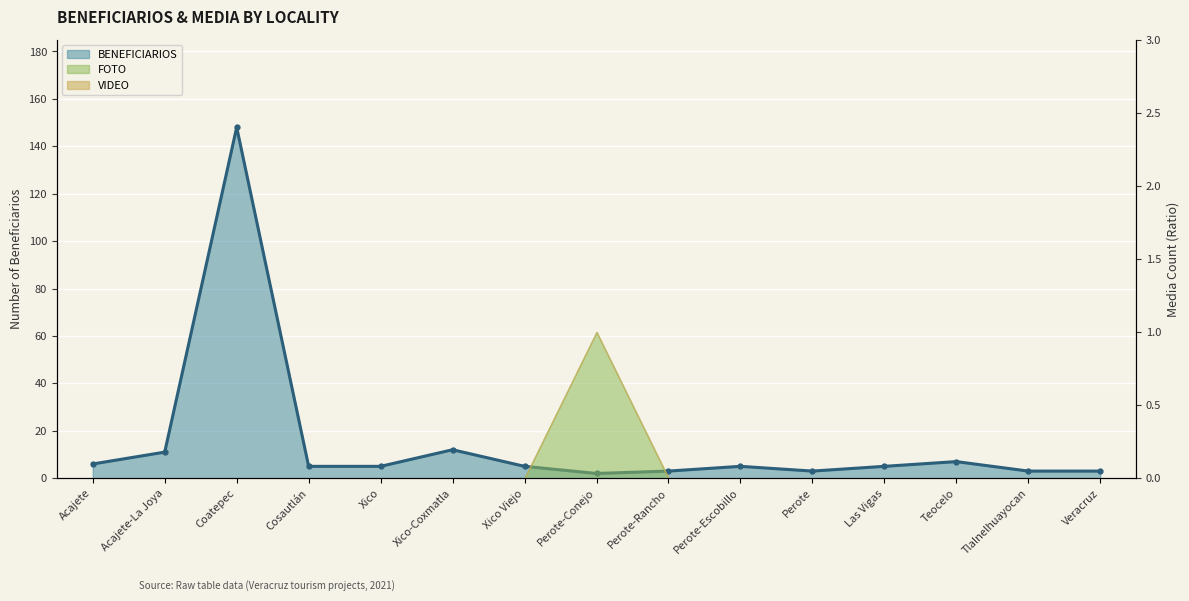

The chart shows a value of 3 at Perote-Rancho. True or false?

True